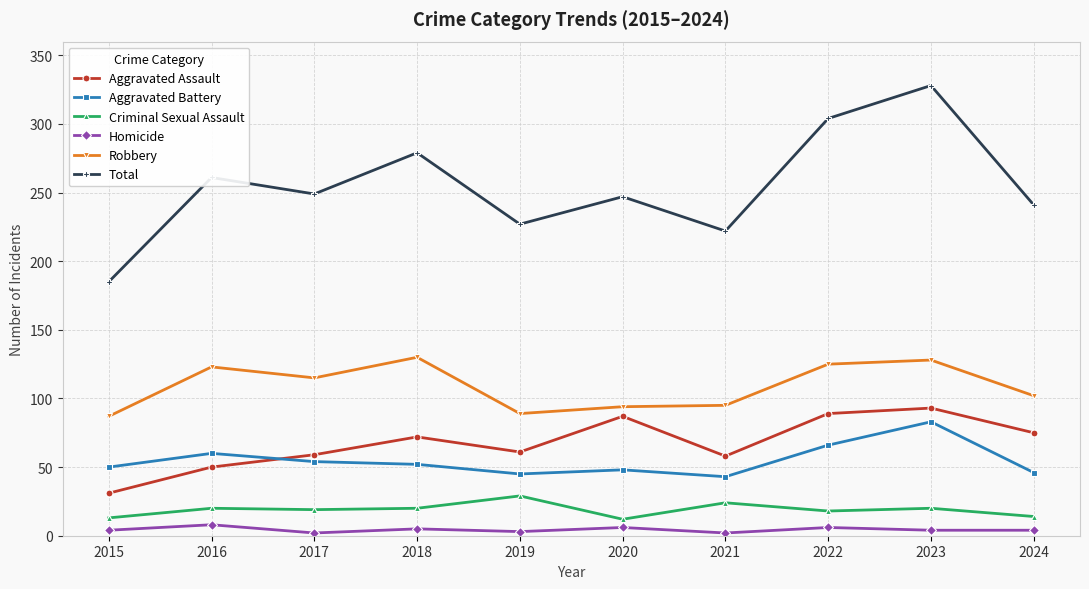

What is the value of the Homicide point at the 10th from the left?

4